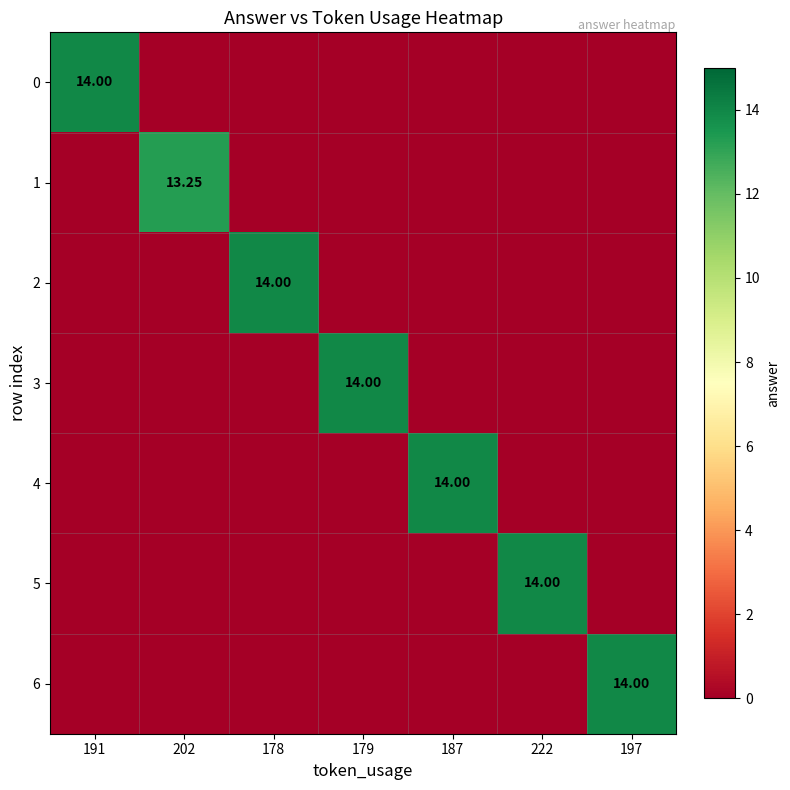

List the series in order of their peak value, lowest first.

1, 0, 2, 3, 4, 5, 6